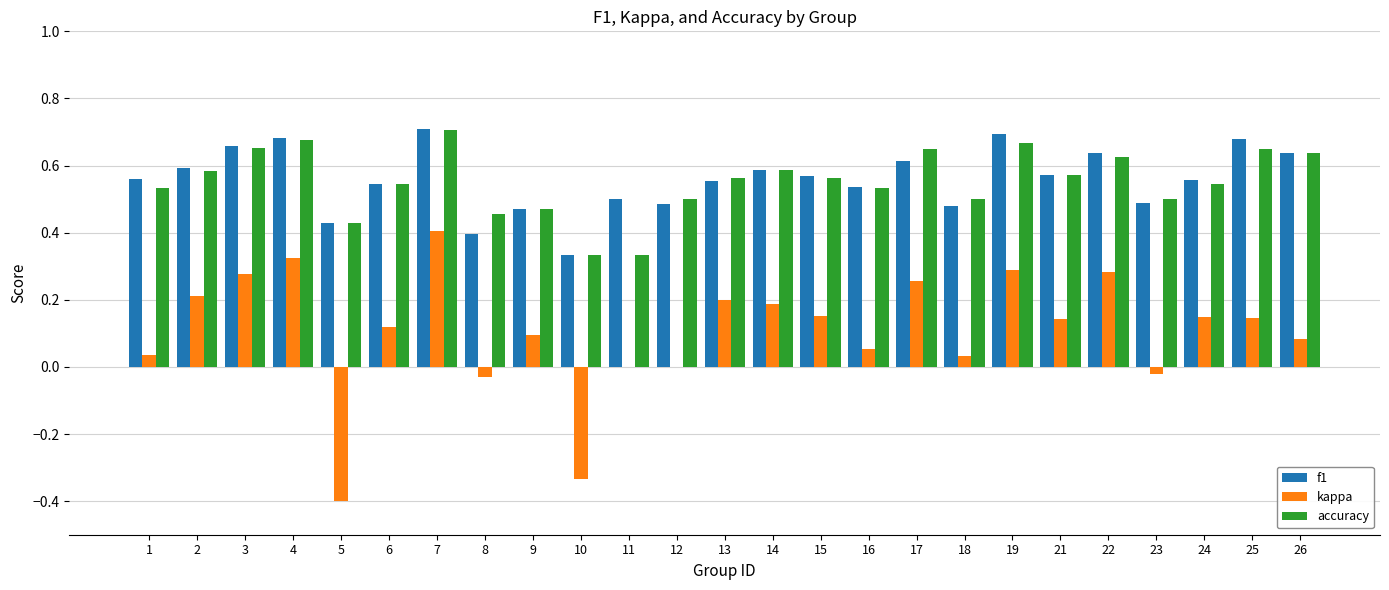

The value of accuracy at 13 is 0.6. True or false?

True